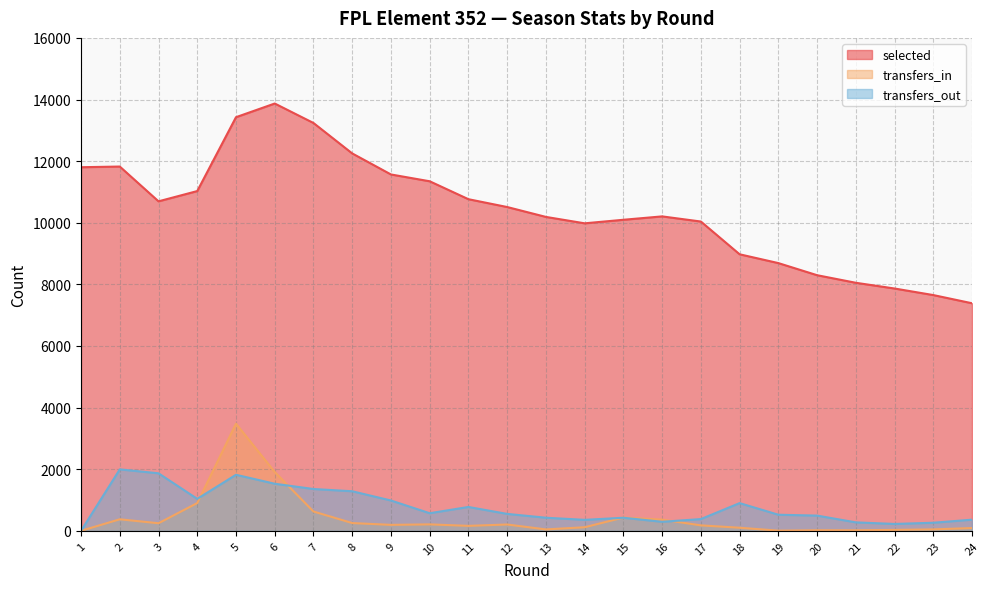

At which label does selected reach its minimum?

24